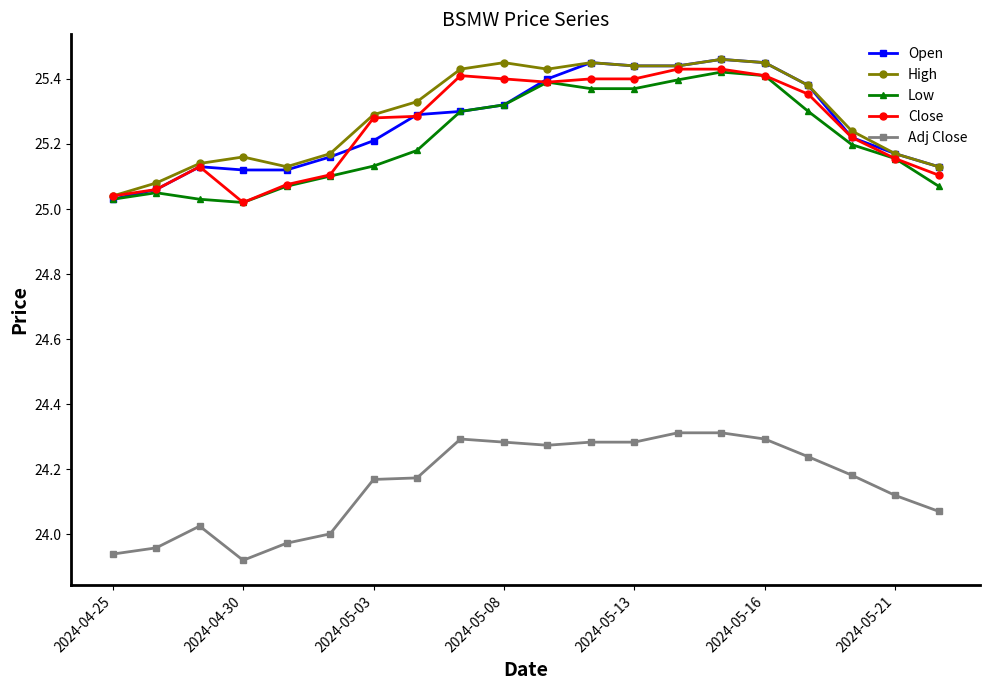

True or false: Adj Close and Close cross at least once.

False